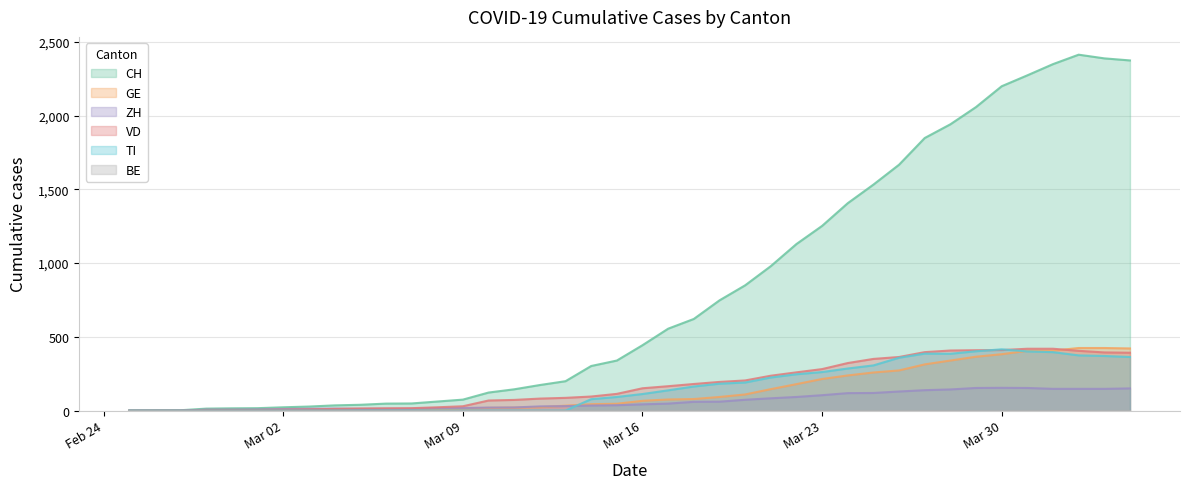

What is the maximum value for ZH?

154